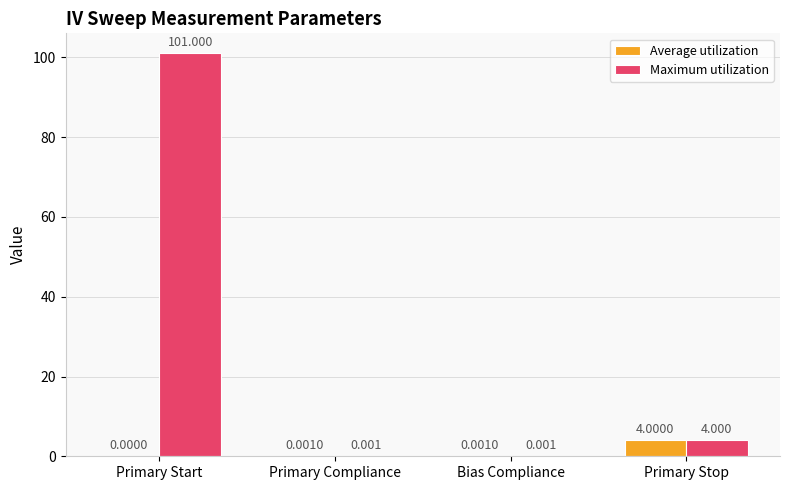

At which label does Maximum utilization first exceed 4?

Primary Start